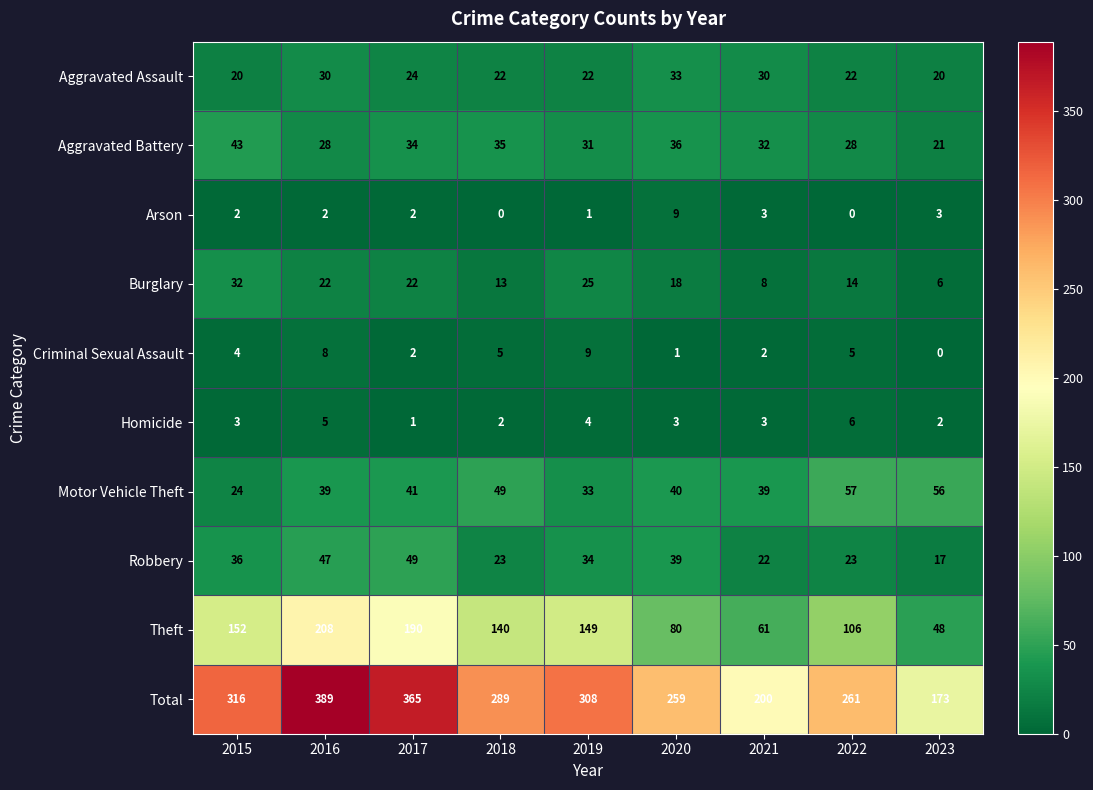

Rank the categories by Theft value from lowest to highest.

2023, 2021, 2020, 2022, 2018, 2019, 2015, 2017, 2016